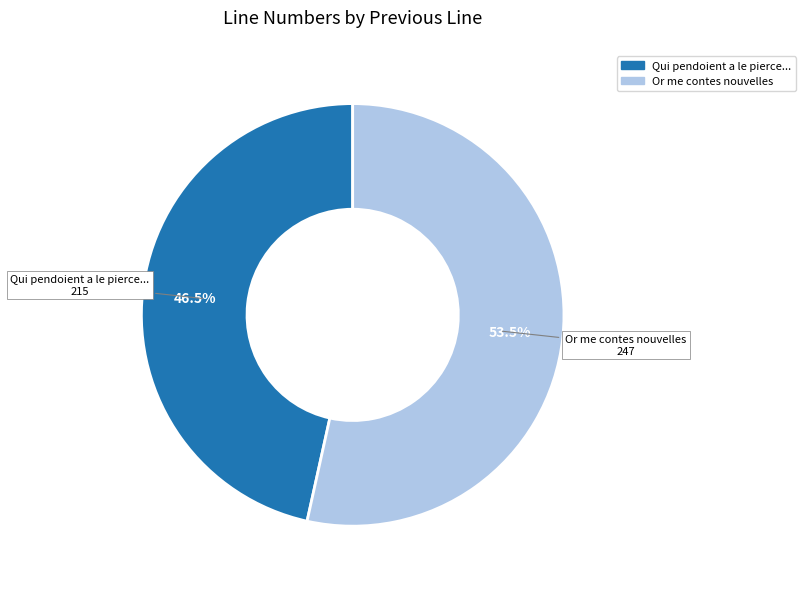

Is there any slice that represents more than half of the pie?

Yes